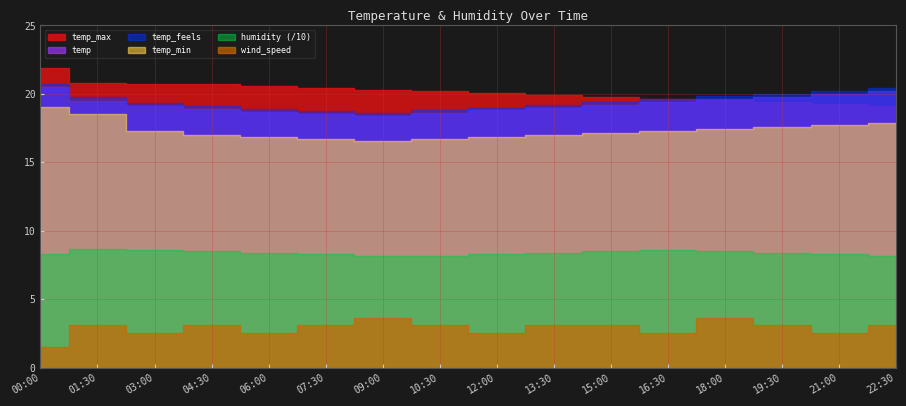

What position from the left is 12:00?

9